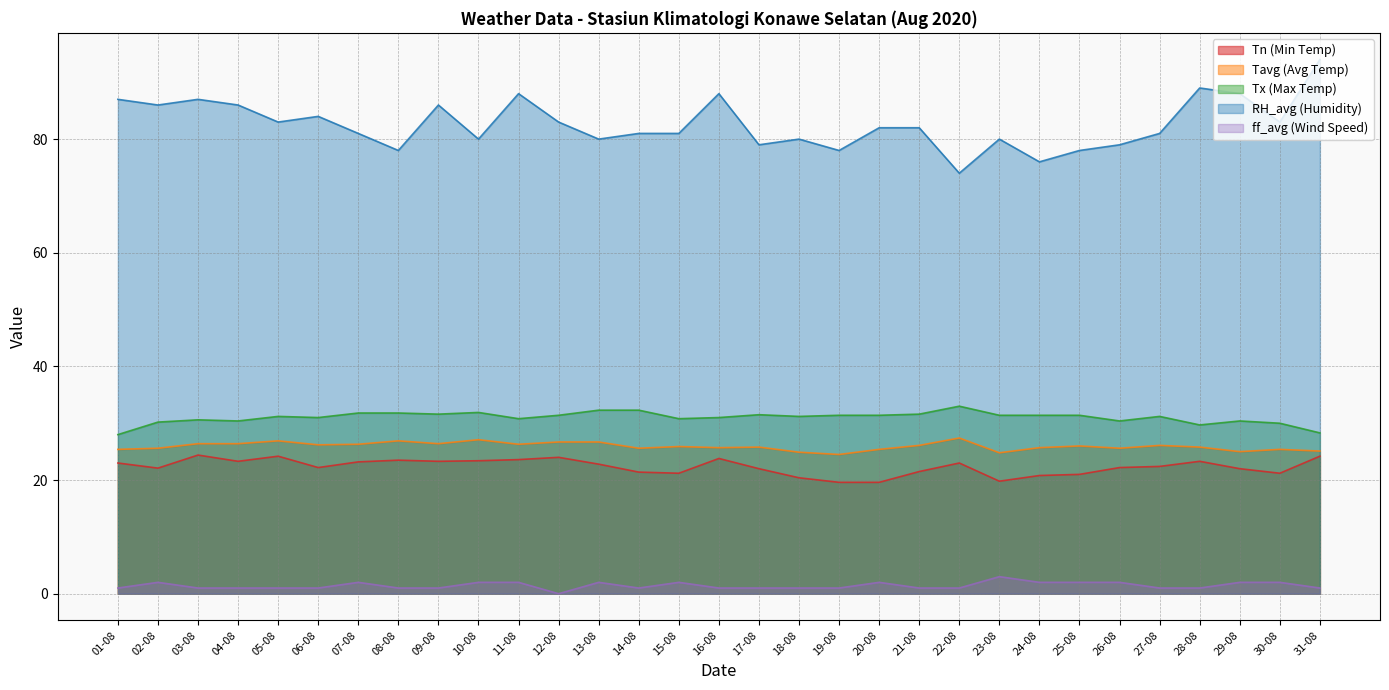

The value of RH_avg (Humidity) at 29-08 is 58.4. True or false?

False